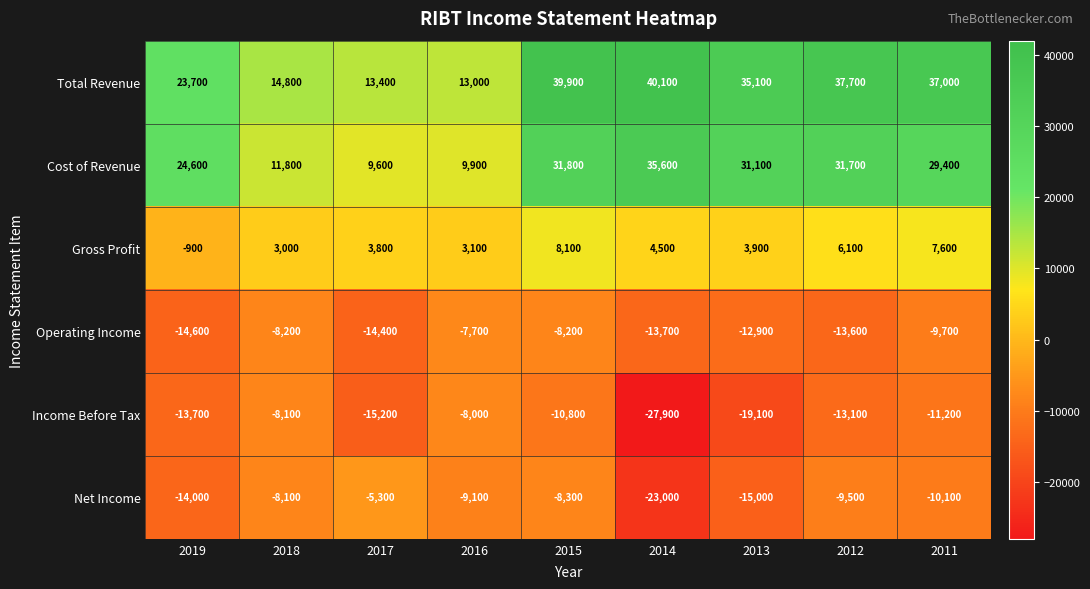

Which series changed the most between 2017 and 2012?

Total Revenue